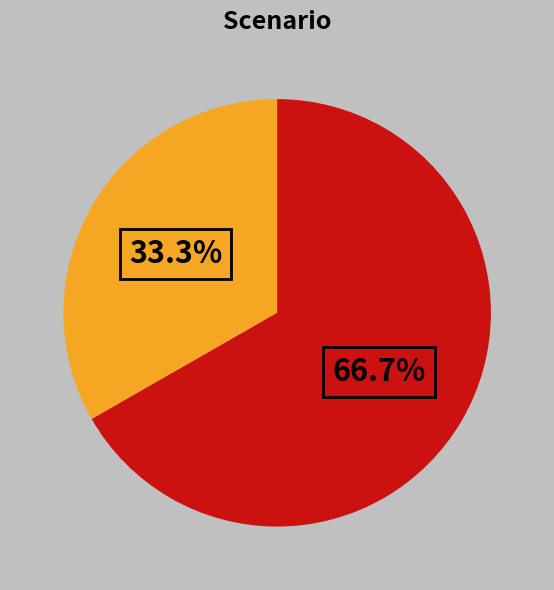

Is there a majority slice in this chart?

Yes